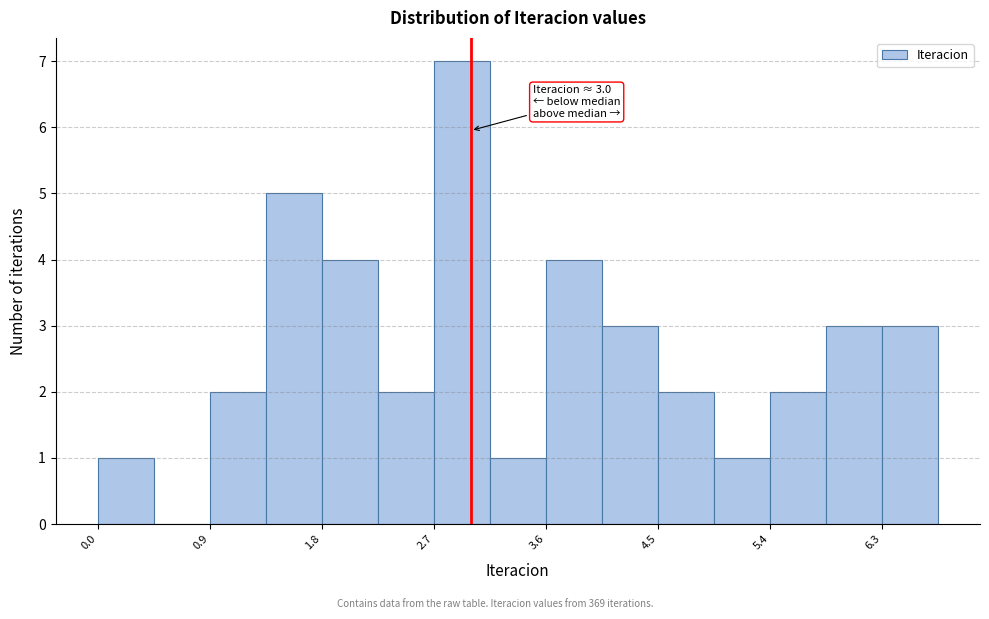

Which range on the x-axis has the tallest bar?

2.7 to 3.2